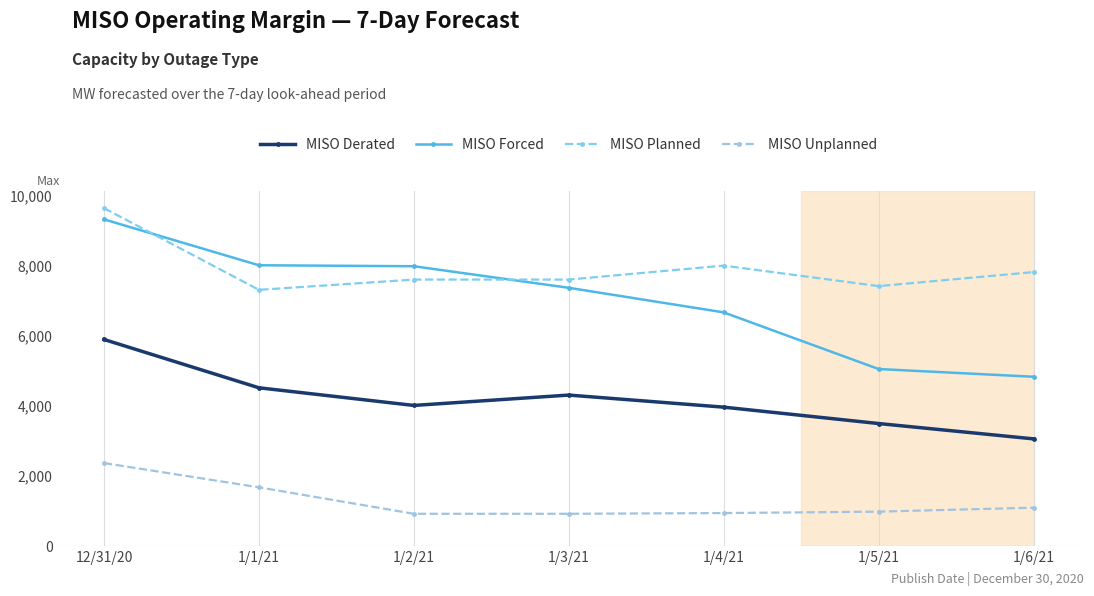

Is it true that MISO Forced equals 12513 at 1/1/21?

False